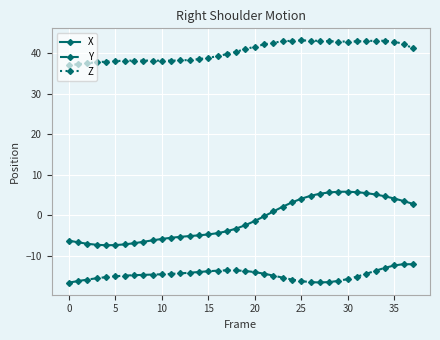

What is the difference between the maximum and second lowest values in the X series?

13.1